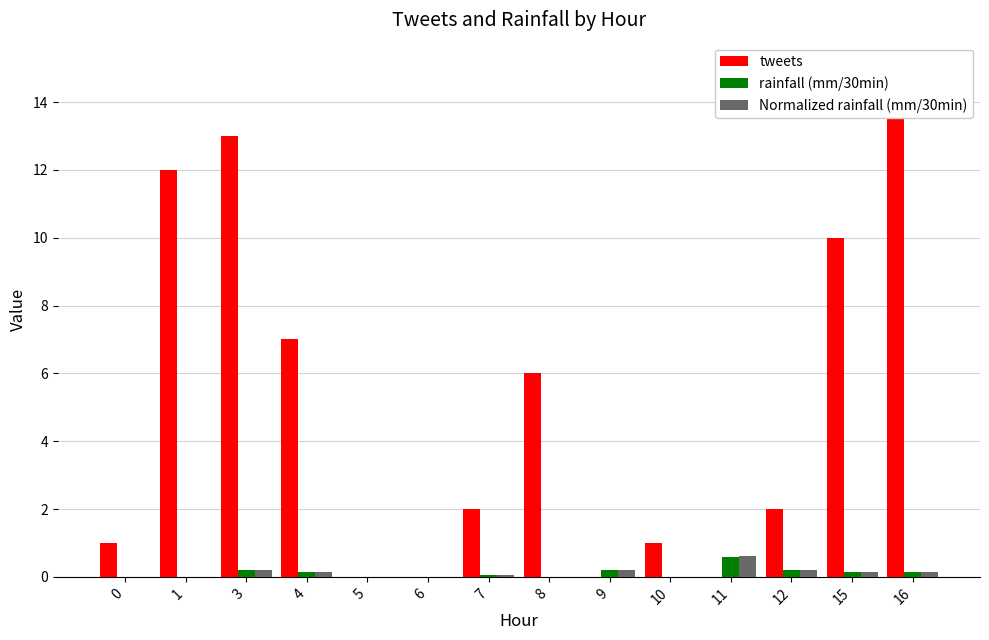

What are all the series names shown in the legend?

tweets, rainfall (mm/30min), Normalized rainfall (mm/30min)